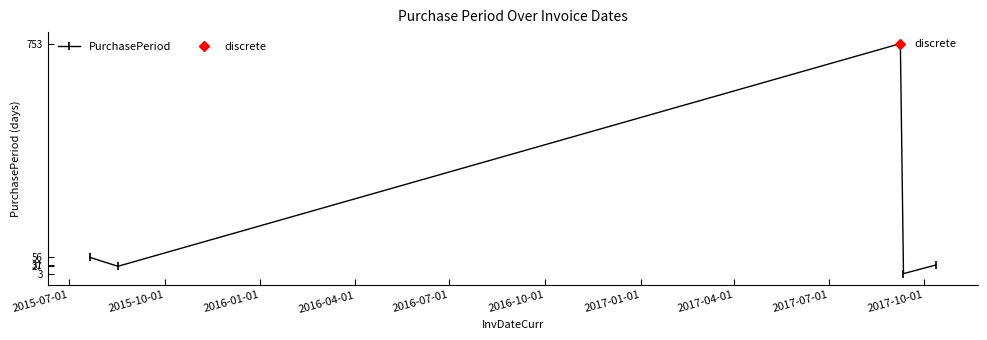

How many categories are shown in the chart?

5